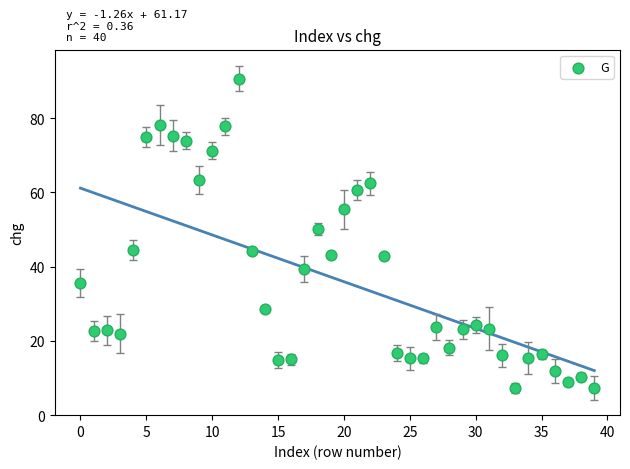

What is the range of Y values (max minus min)?

83.3